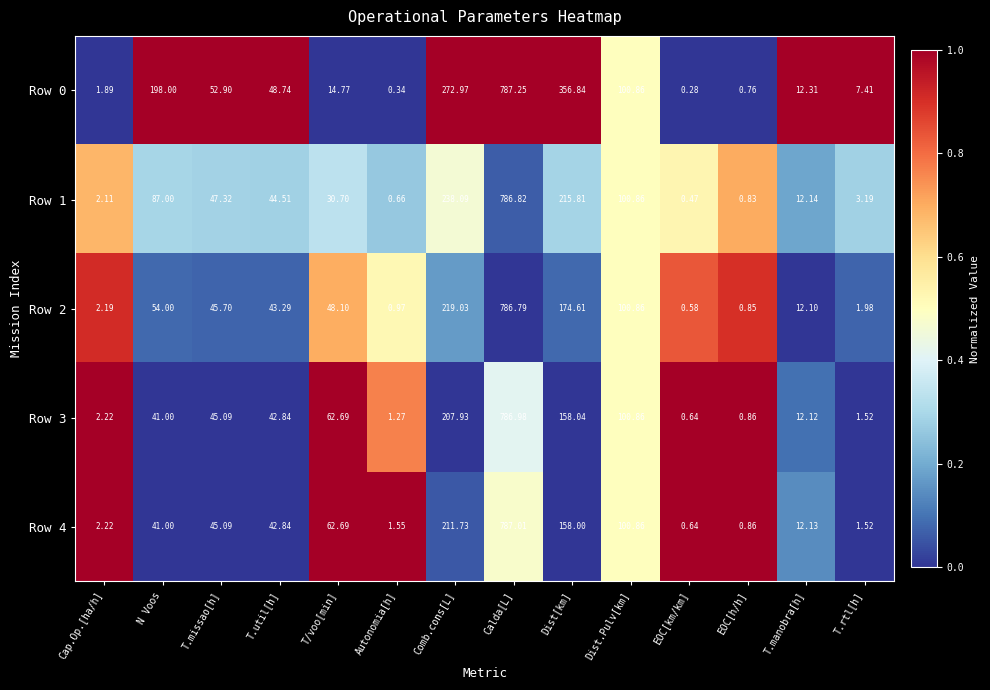

Is the value of Row 4 at Autonomia[h] greater than the value of Row 2 at T/voo[min]?

No